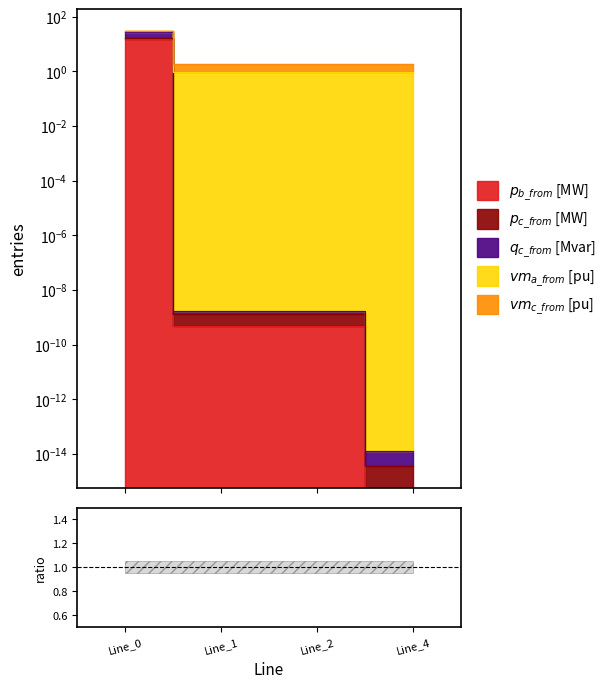

What is the sum of the pf_q_c_from_mvar values at Line_0 and Line_2?

31.7